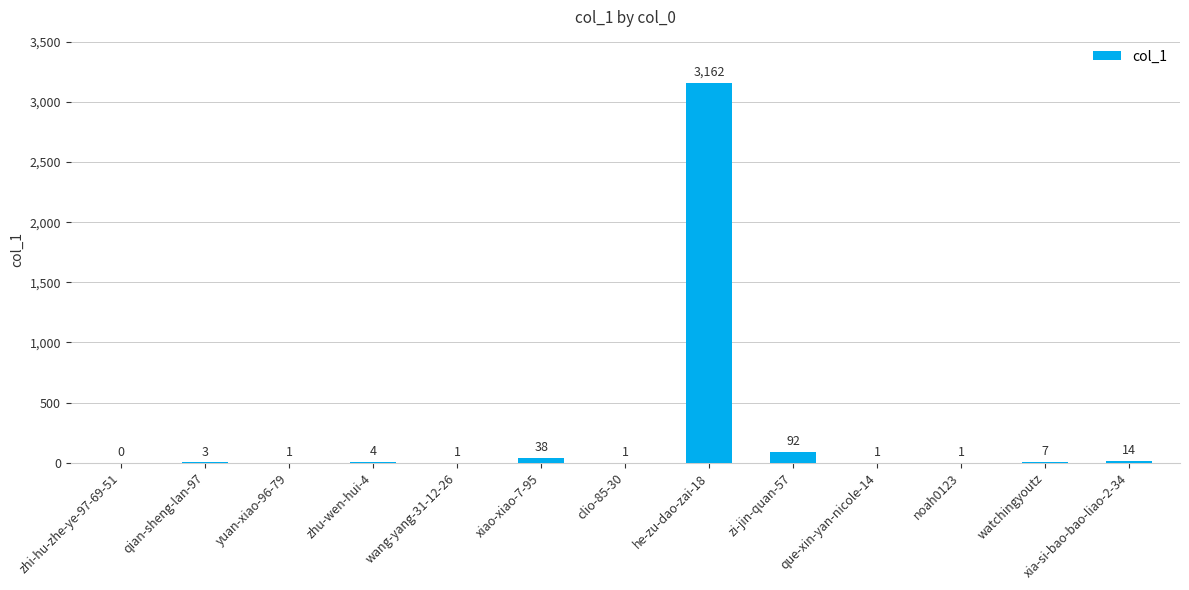

What is the maximum value shown in the chart?

3162